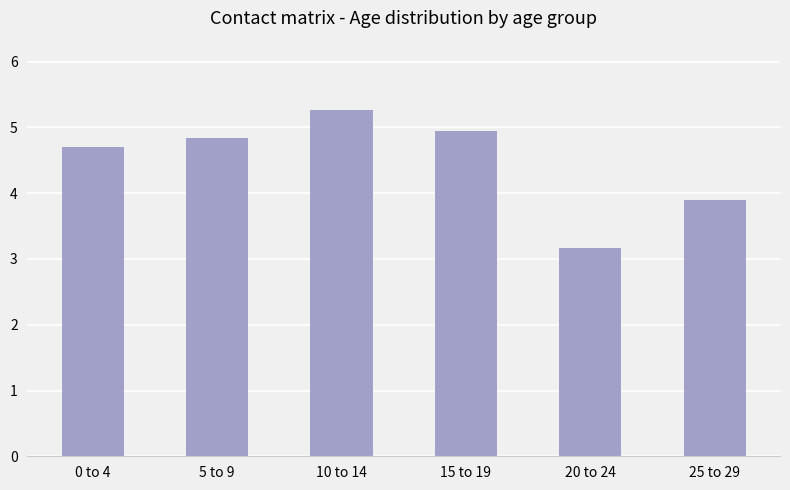

What is the label of the 5th bar from the left?

20 to 24